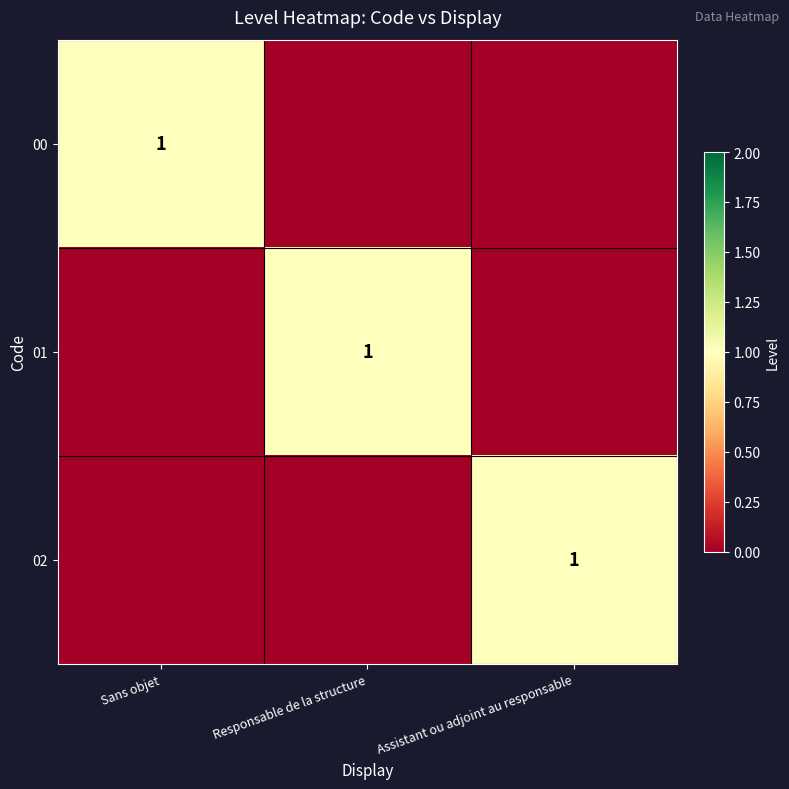

What is the total value across all series at Responsable de la structure?

1